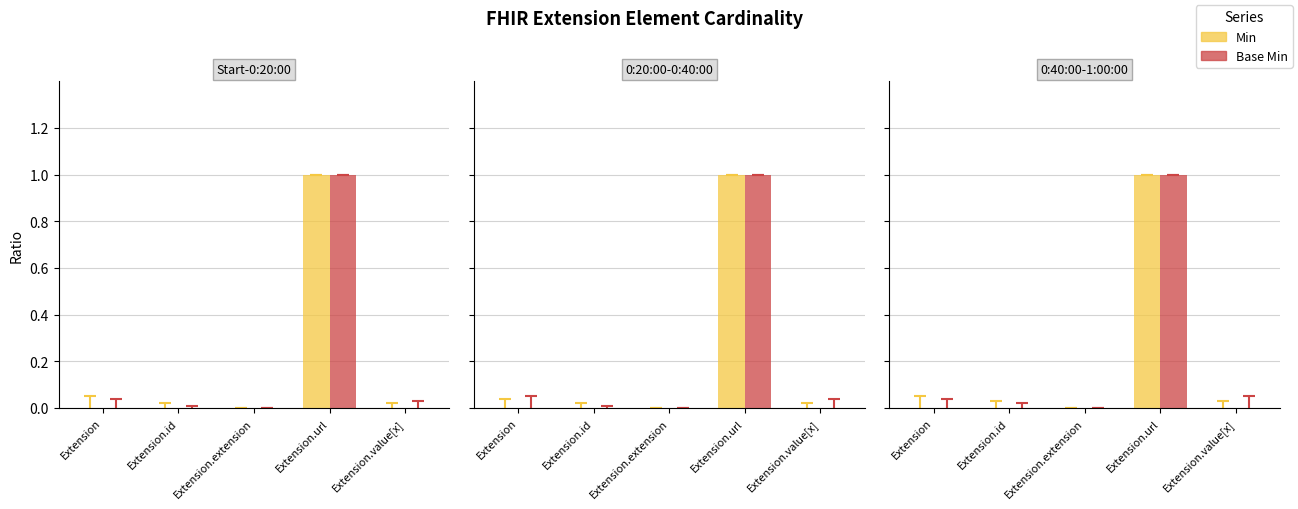

Reading left to right, transcribe all the data shown in this chart.

Min: Extension=0	Extension.id=0	Extension.extension=0	Extension.url=1	Extension.value[x]=0
Base Min: Extension=0	Extension.id=0	Extension.extension=0	Extension.url=1	Extension.value[x]=0